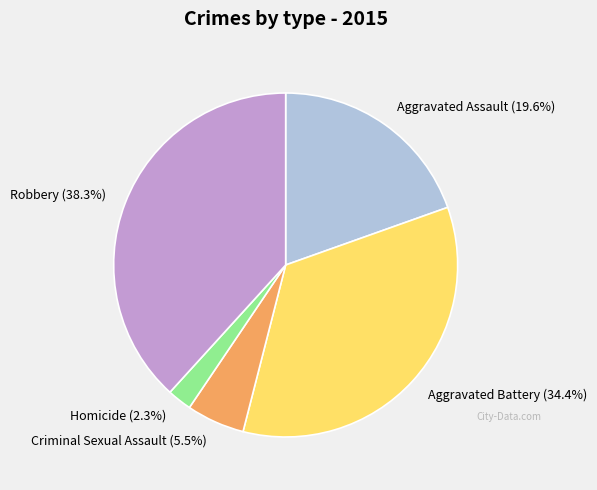

To the nearest percent, what percentage of the pie is Robbery?

38%